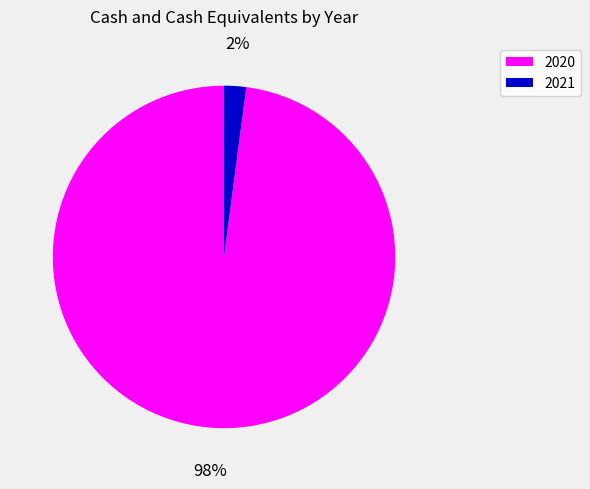

How many slices are in this pie chart?

2